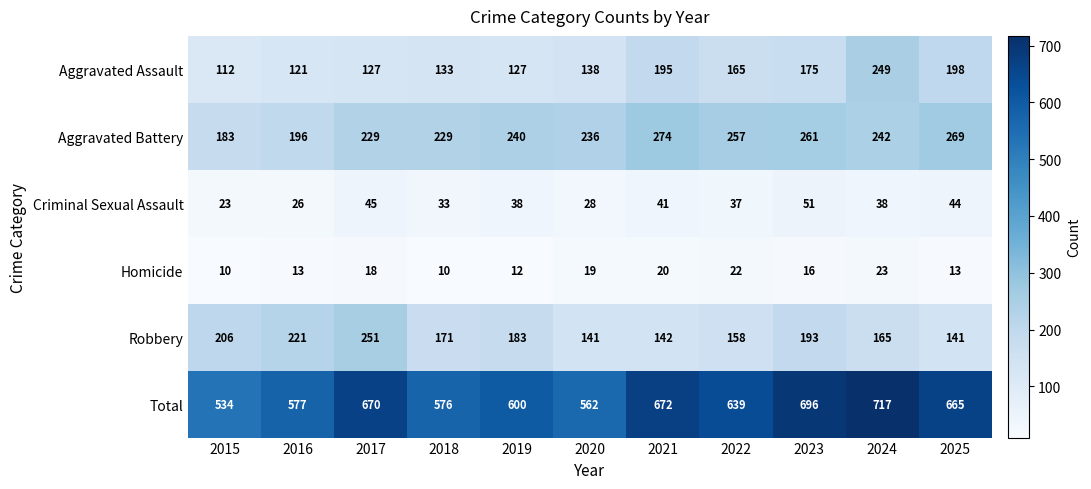

What is the total value across all series at 2020?

1124